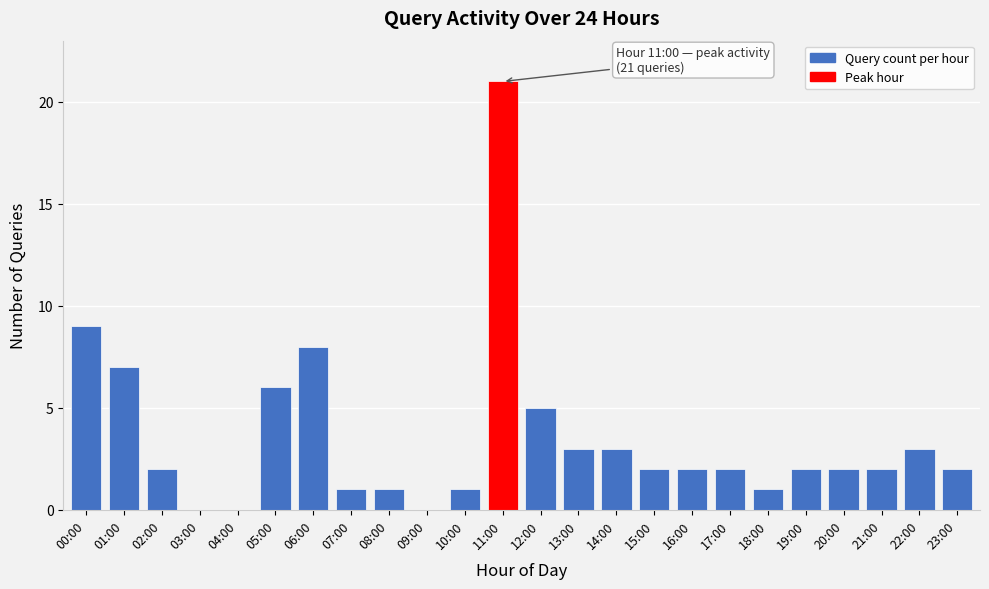

Reading left to right, extract all data points from this chart.

00:00=9	01:00=7	02:00=2	03:00=0	04:00=0	05:00=6	06:00=8	07:00=1	08:00=1	09:00=0	10:00=1	11:00=21	12:00=5	13:00=3	14:00=3	15:00=2	16:00=2	17:00=2	18:00=1	19:00=2	20:00=2	21:00=2	22:00=3	23:00=2